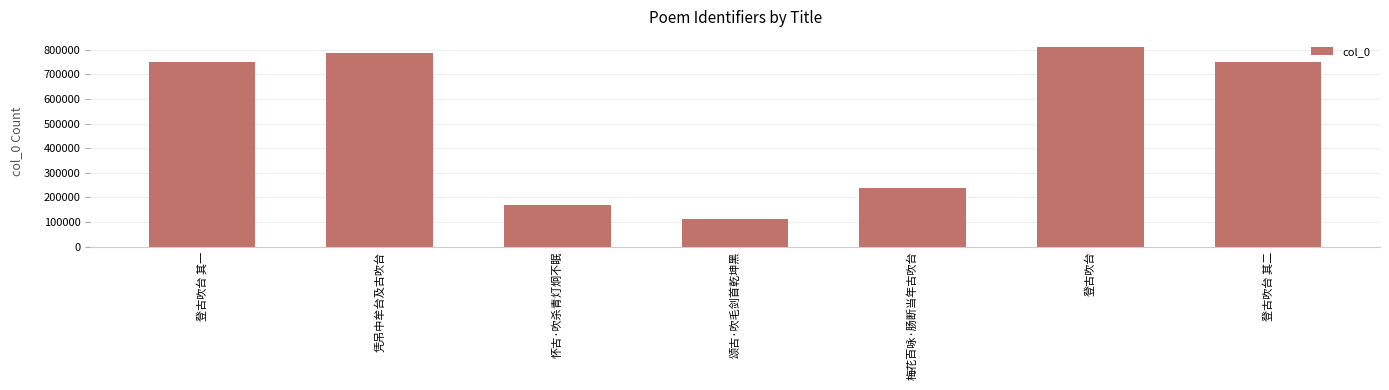

Between 怀古·吹杀青灯炯不眠 and 梅花百咏·肠断当年古吹台, which is larger?

梅花百咏·肠断当年古吹台